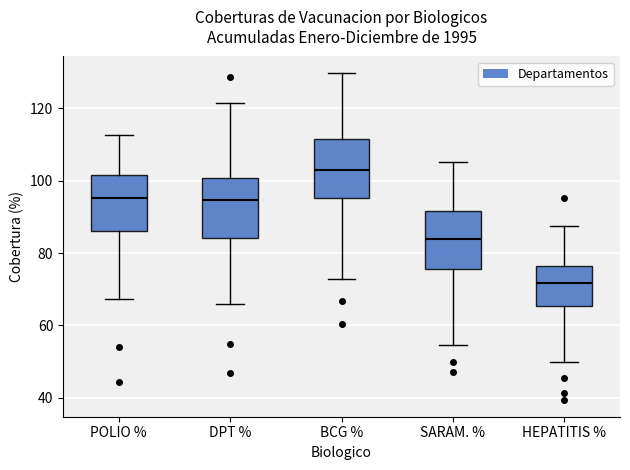

Where is the lower edge of the box for BCG % on the y-axis? The values are not printed on the chart, so give them approximately, as read against the axis.

96